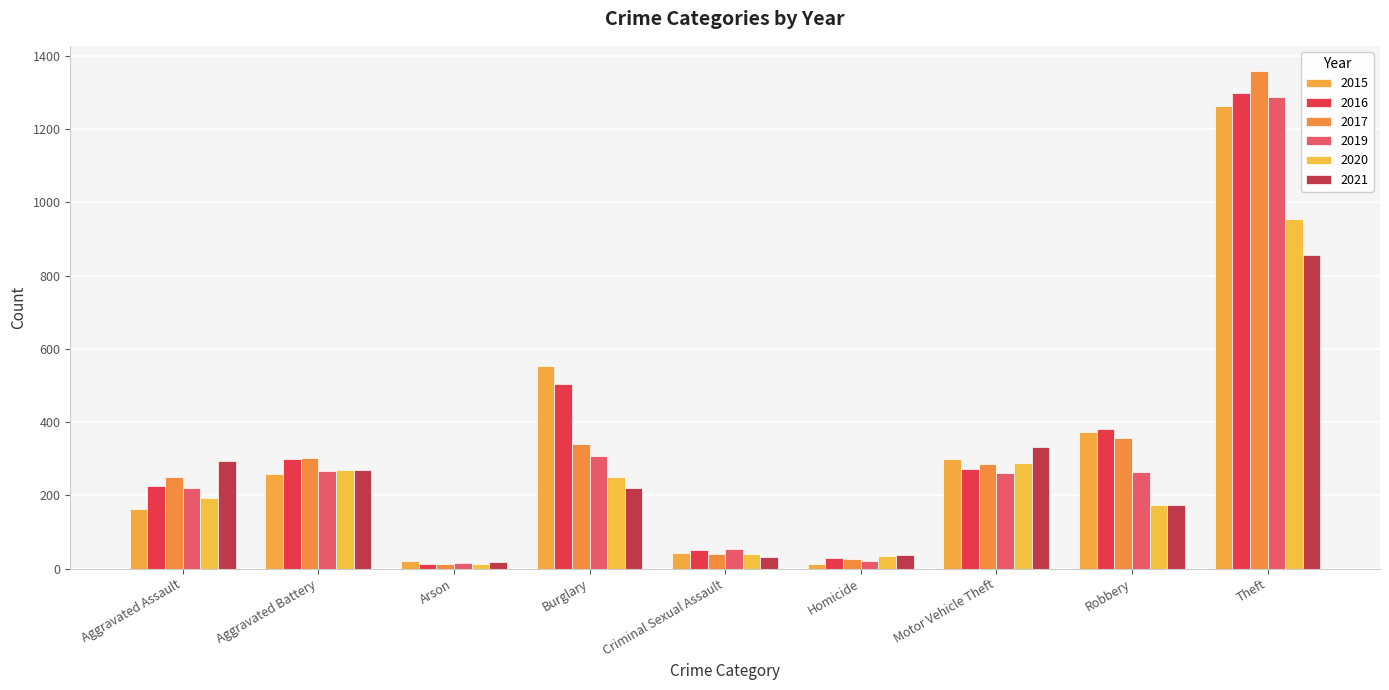

At which label does 2020 first exceed 192?

Aggravated Battery